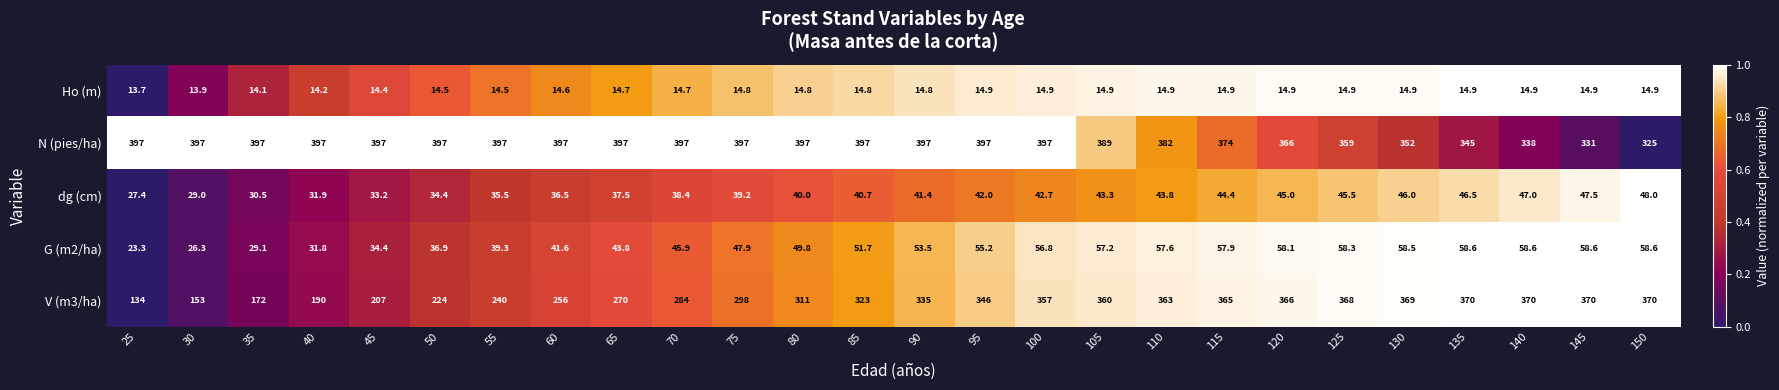

What is the highest value of the G (m2/ha) series?

58.6